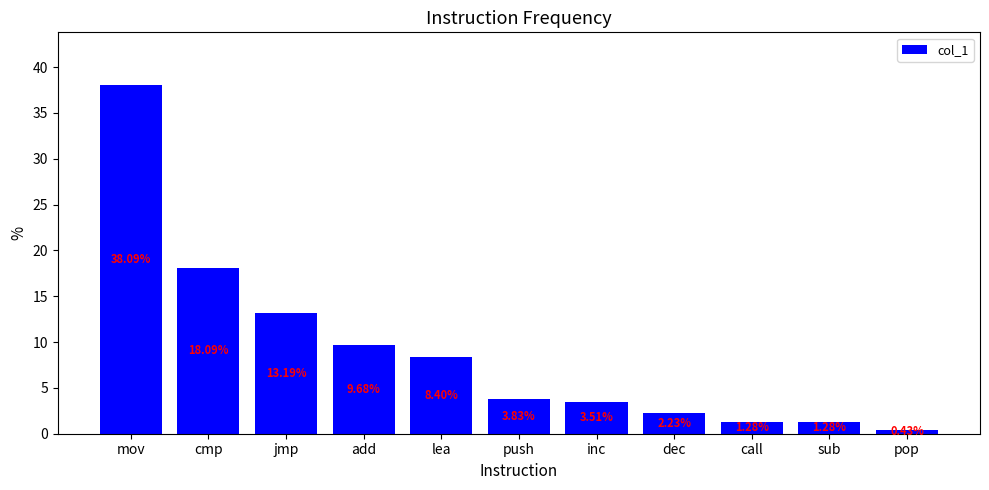

At which label is the value closest to 19?

cmp